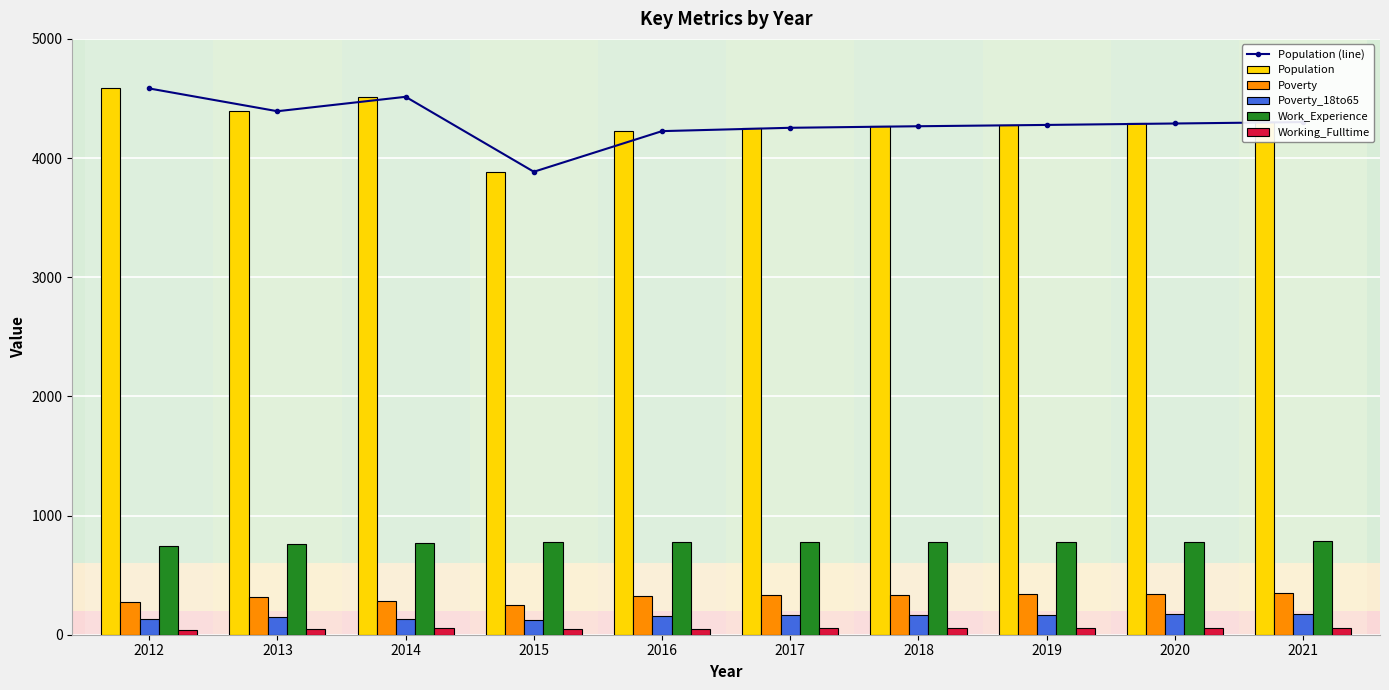

What are all the series names shown in the legend?

Population (line), Population, Poverty, Poverty_18to65, Work_Experience, Working_Fulltime